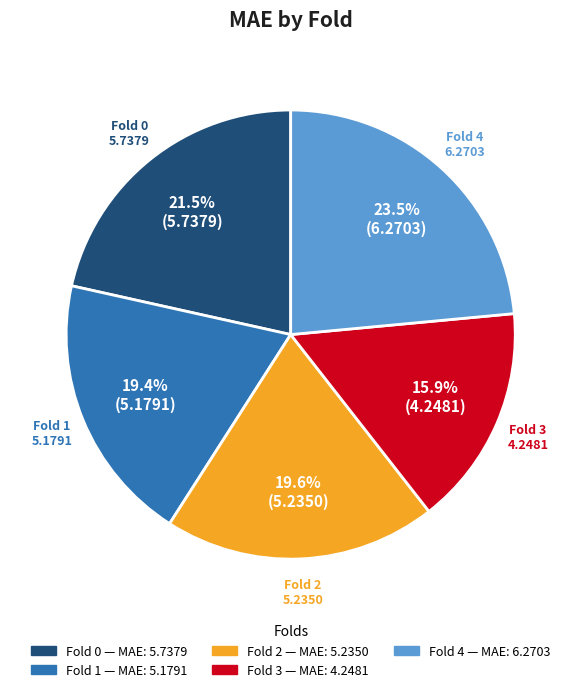

Is Fold 2 the majority of the pie?

No